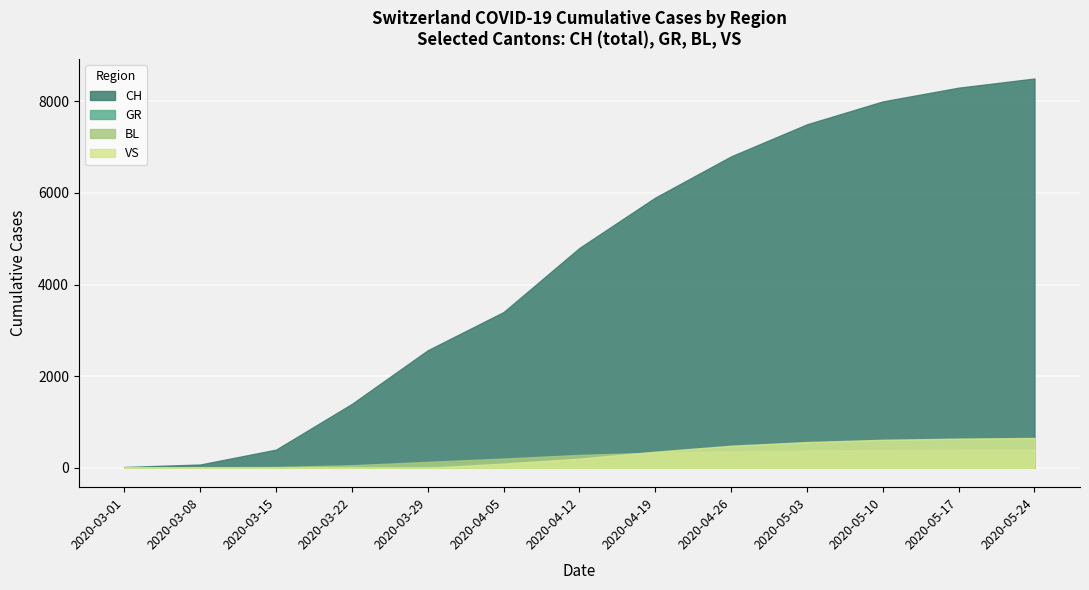

What are all the series names shown in the legend?

CH, GR, BL, VS